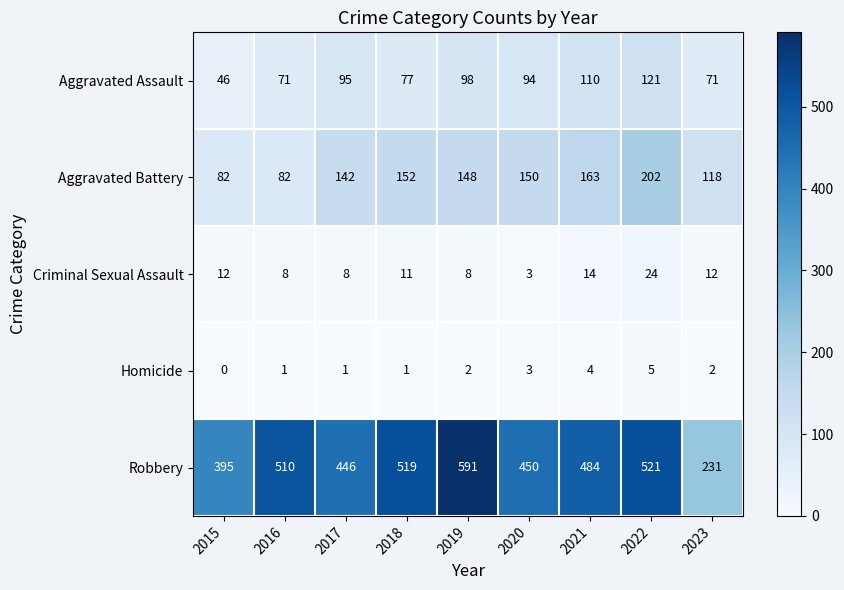

At how many categories does at least one series exceed 457?

5